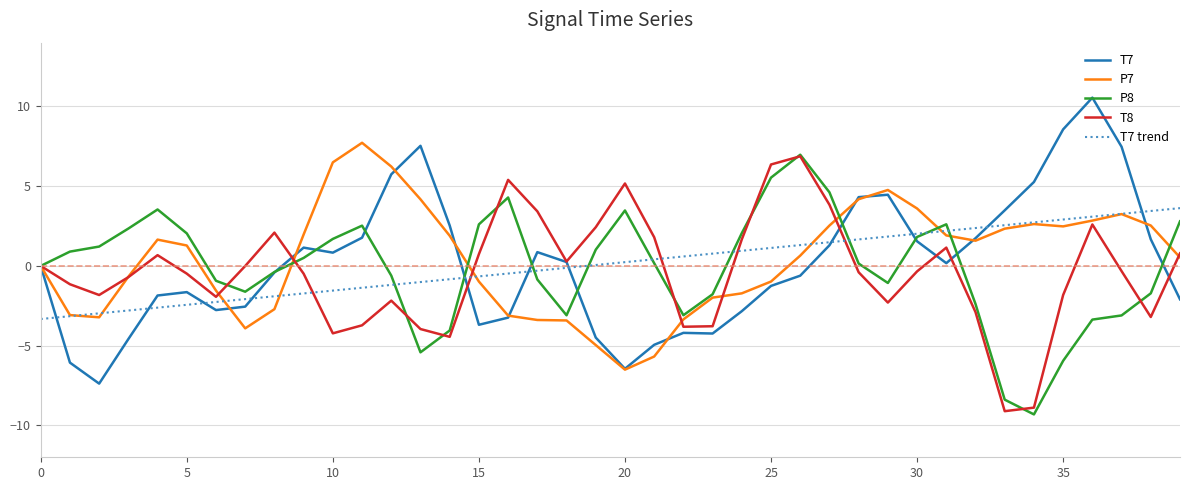

Which series has the largest range (max minus min)?

T7